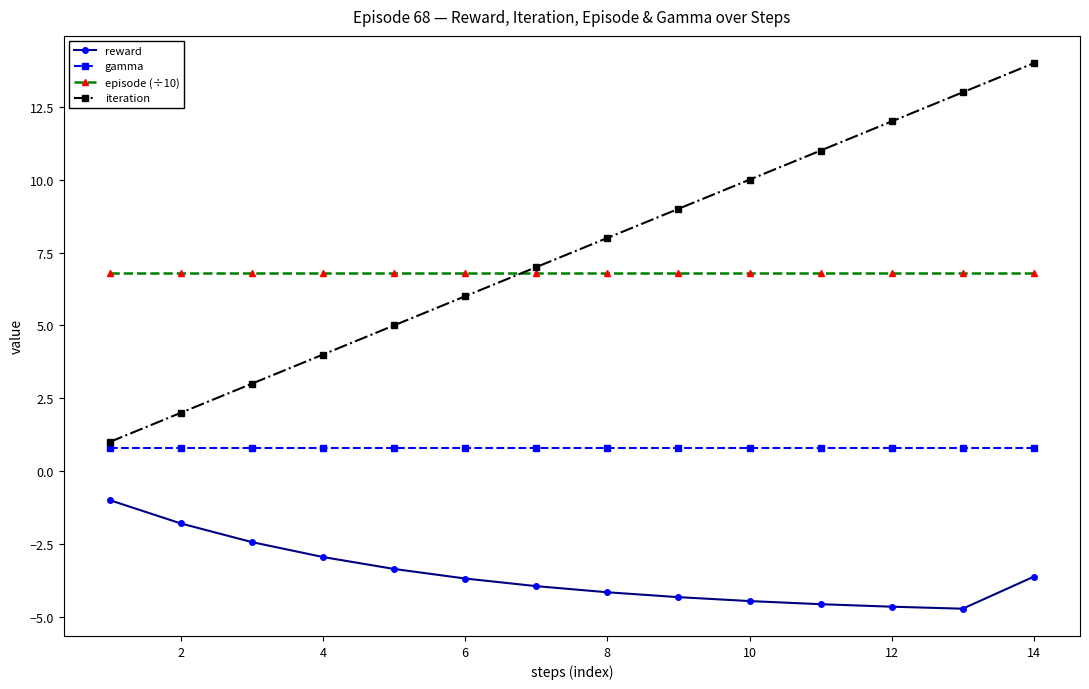

Does the chart have visible grid lines?

No